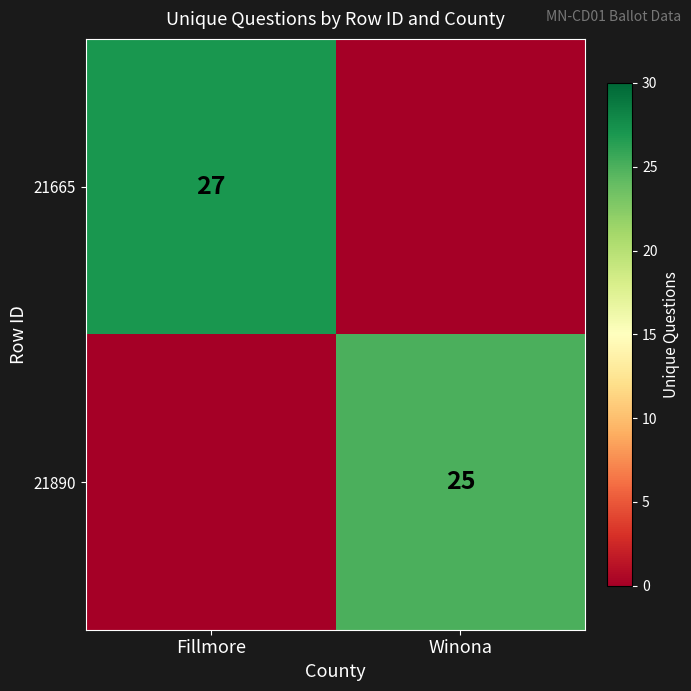

Is the value of 21890 at Winona greater than the value of 21665 at Fillmore?

No